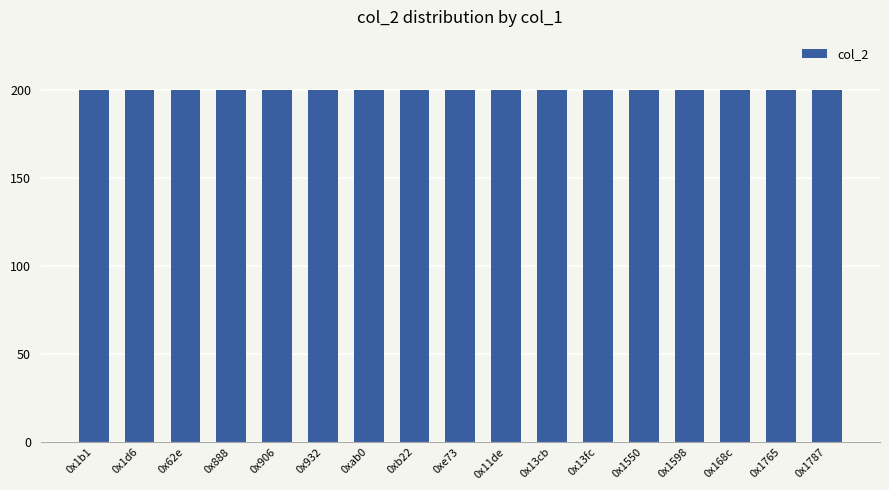

Which category has the lowest value across all series?

0x1550